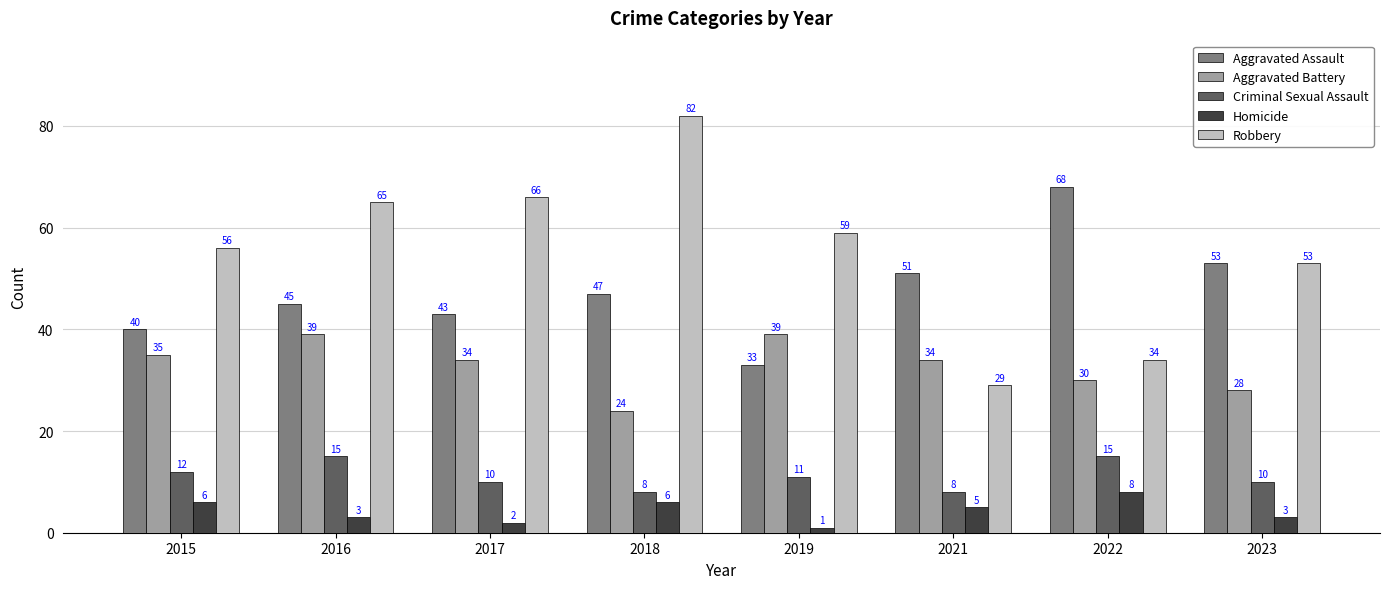

Are the bars grouped side by side (vs. stacked)?

Yes